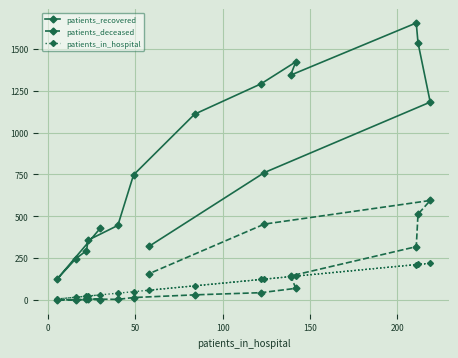

List the series in order of their peak value, highest first.

patients_recovered, patients_deceased, patients_in_hospital